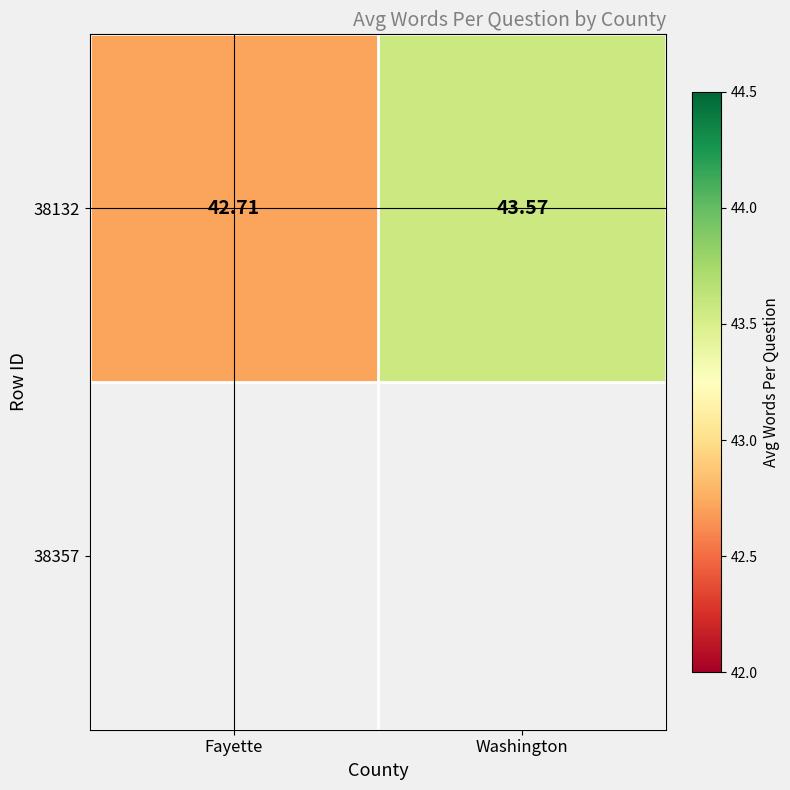

Reading left to right, transcribe all the data shown in this chart.

Fayette=42.7	Washington=43.6